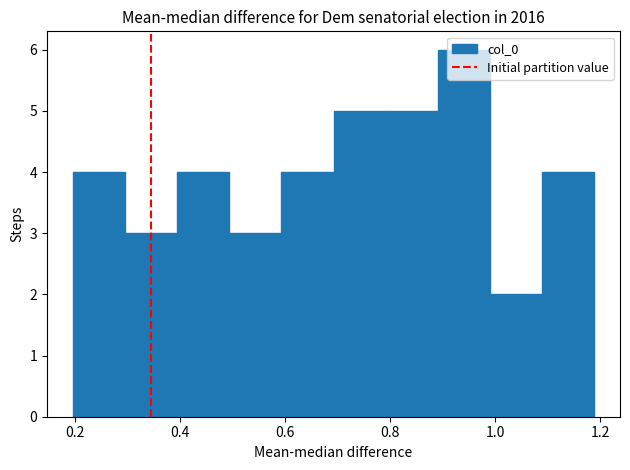

Reading left to right, list every bar in this chart as the range it spans on the x-axis followed by its height. Neither the bar edges nor the heights are printed on the chart, so give them approximately, as read against the axes.

0.20 to 0.30: 4
0.30 to 0.40: 3
0.40 to 0.50: 4
0.50 to 0.60: 3
0.60 to 0.70: 4
0.70 to 0.80: 5
0.80 to 0.90: 5
0.90 to 1.00: 6
1.00 to 1.08: 2
1.08 to 1.18: 4